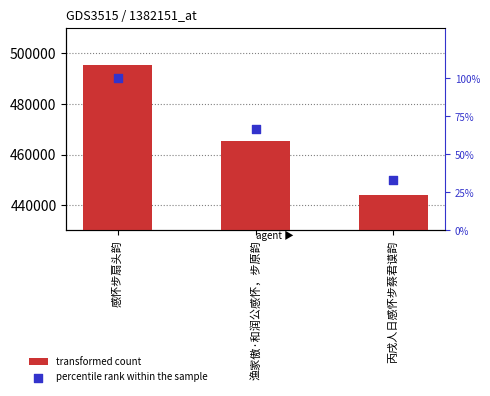

What are all the series names shown in the legend?

transformed count, percentile rank within the sample